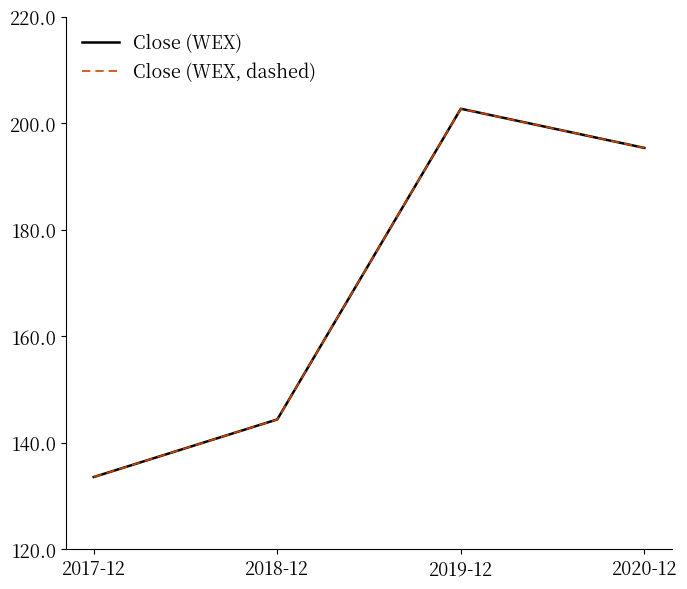

Does the chart display data point markers on the line(s)?

No